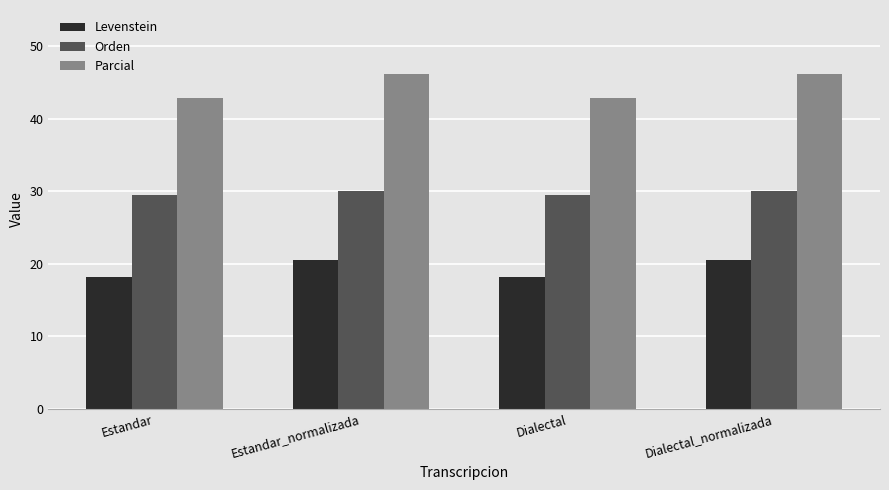

What value does the Parcial series have at Estandar_normalizada?

46.2